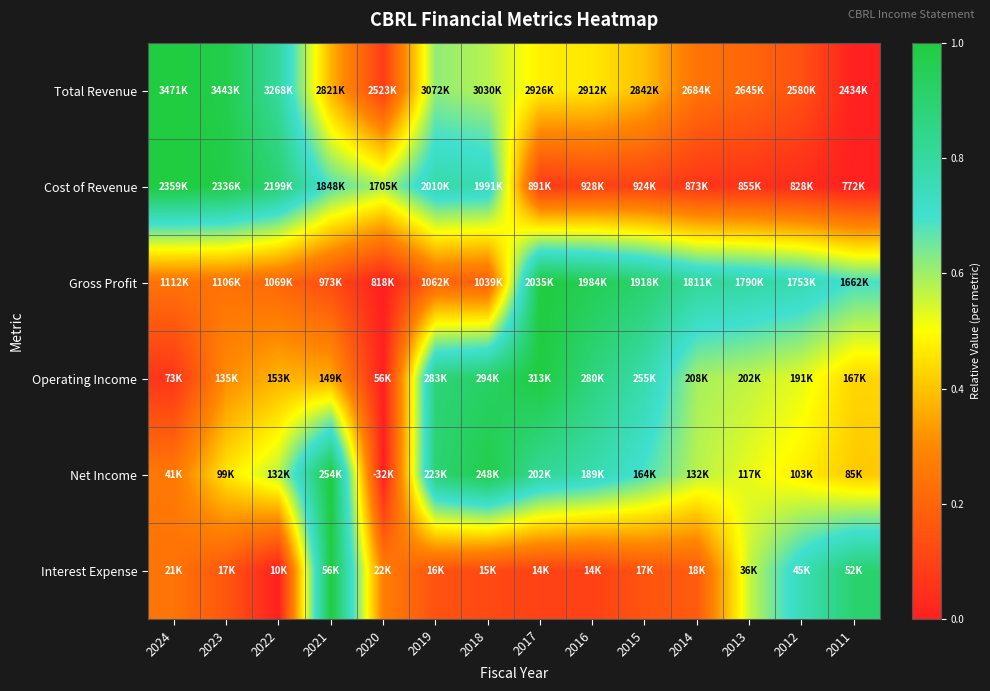

Count the number of categories in the chart.

14